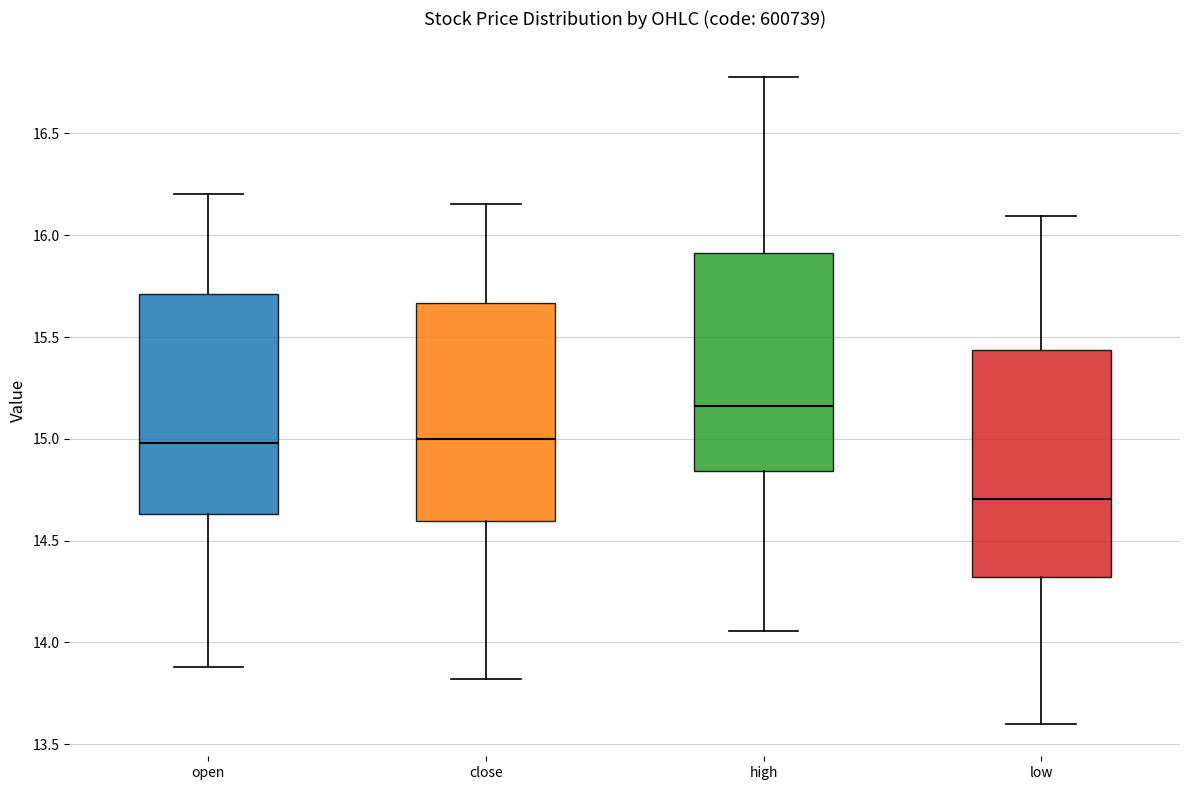

Reading left to right, transcribe this box plot: for each box, give where its median line is, the range the box spans, and where its two whiskers end, as read against the y-axis. The values are not printed on the chart, so give them approximately, as read against the axis.

open: median 15.00, box 14.65 to 15.70, whiskers 13.90 to 16.20
close: median 15.00, box 14.60 to 15.65, whiskers 13.80 to 16.15
high: median 15.15, box 14.85 to 15.90, whiskers 14.05 to 16.80
low: median 14.70, box 14.30 to 15.45, whiskers 13.60 to 16.10